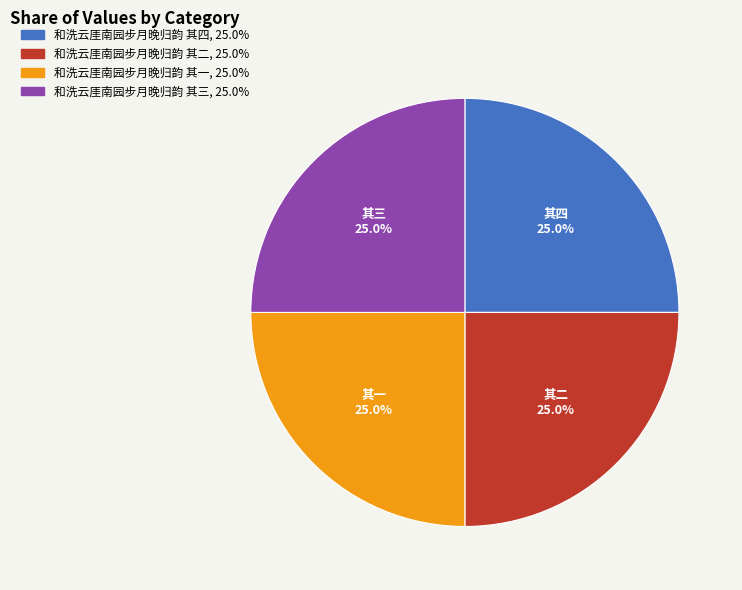

Is 和洗云厓南园步月晚归韵 其二 the majority of the pie?

No